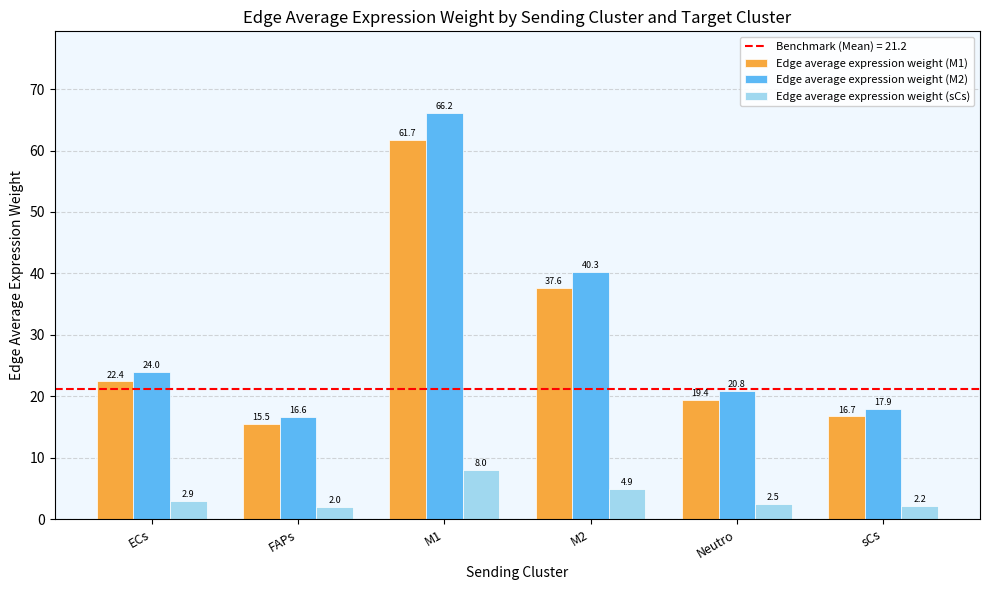

How many bars are there in total?

18